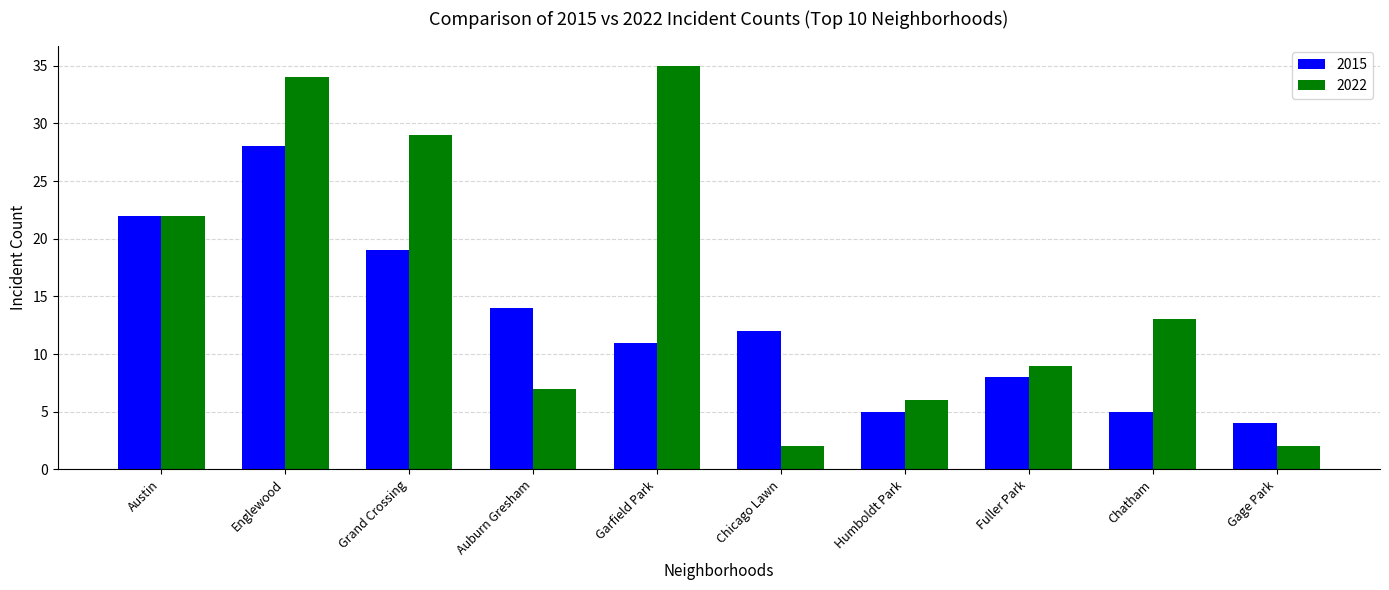

What is the label of the 2nd bar from the right?

Chatham